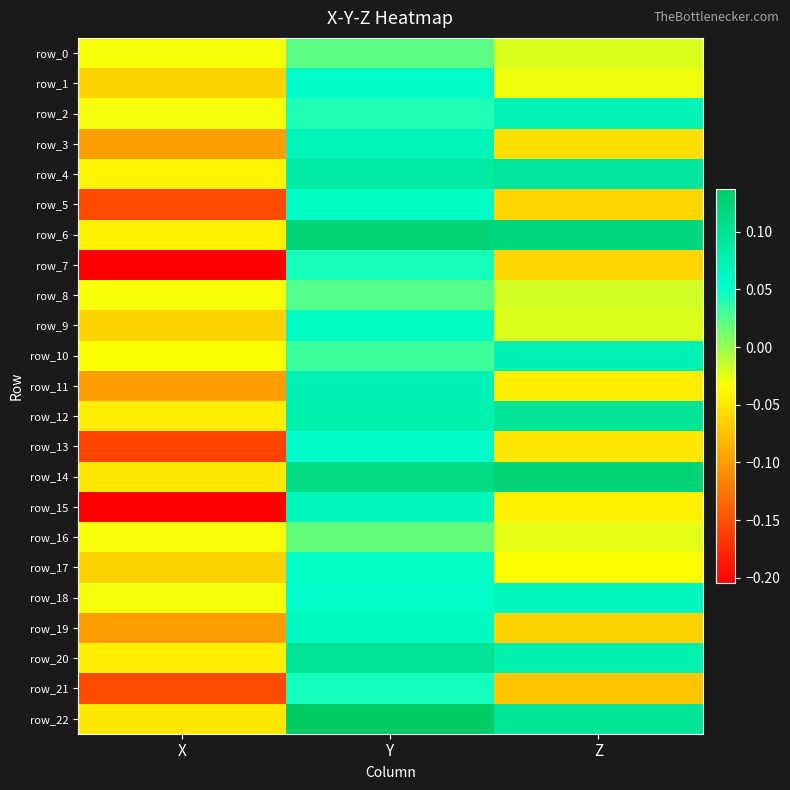

Between X and Z, which series saw the biggest shift?

row_14